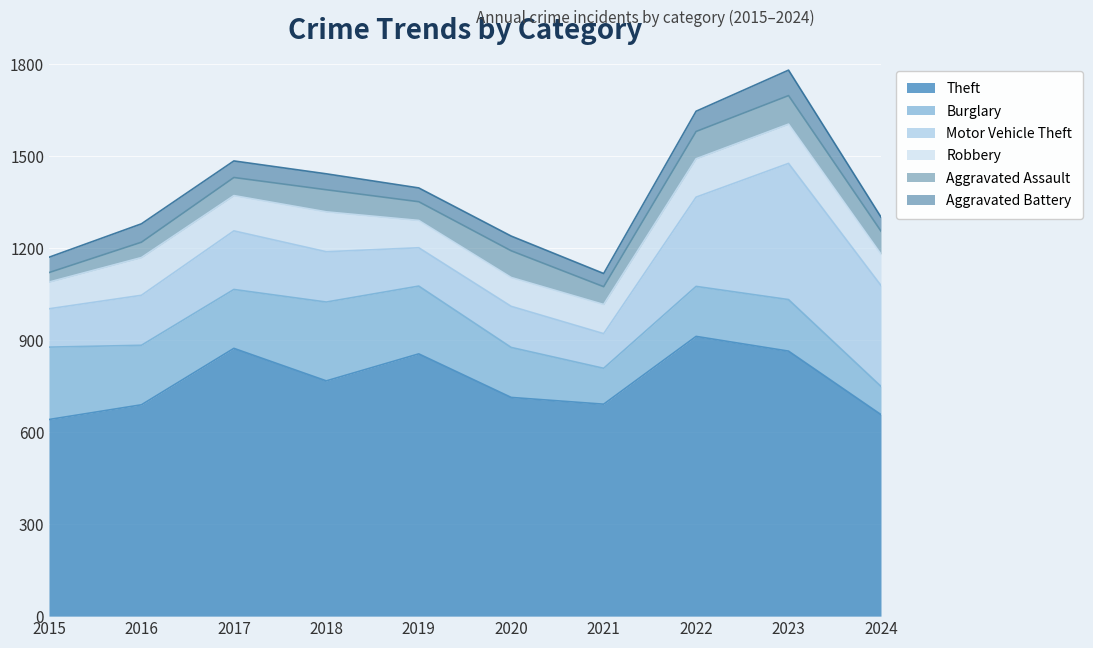

What is the approximate value of Aggravated Assault at 2023, to the nearest 5?

95